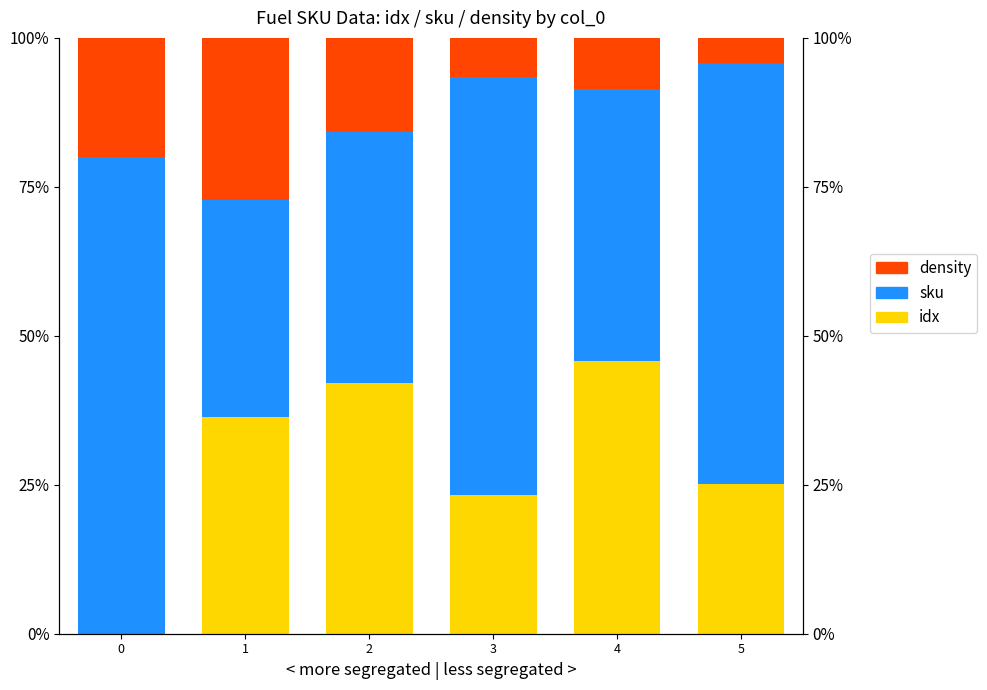

What is the value of the density bar at the 1st from the left?

20.0